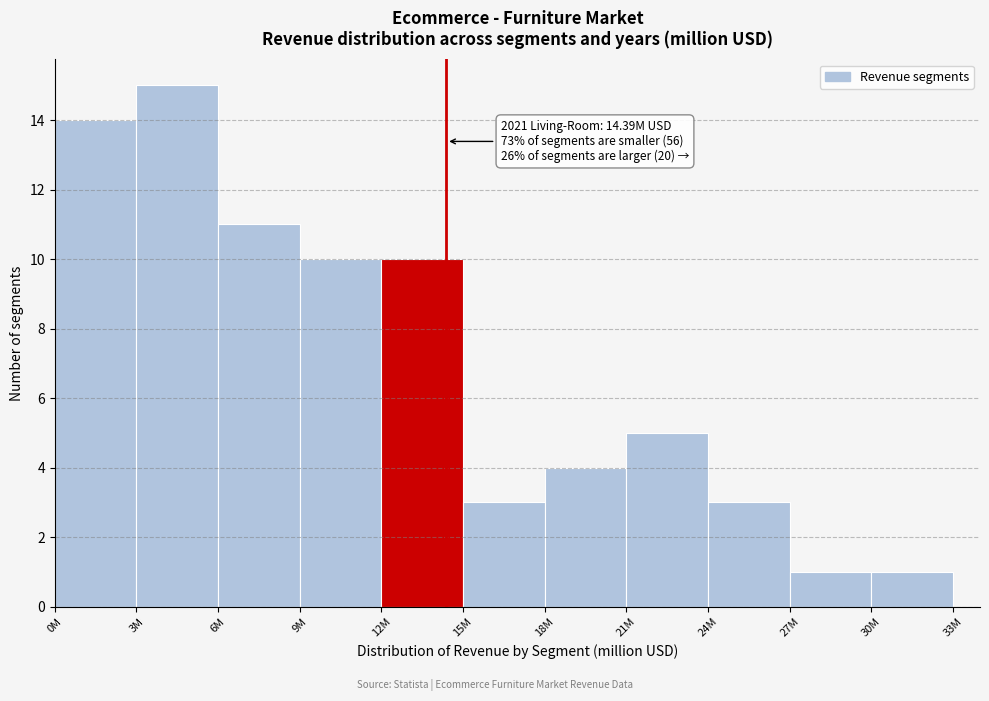

Reading left to right, transcribe all the data shown in this chart.

14	15	11	10	10	3	4	5	3	1	1